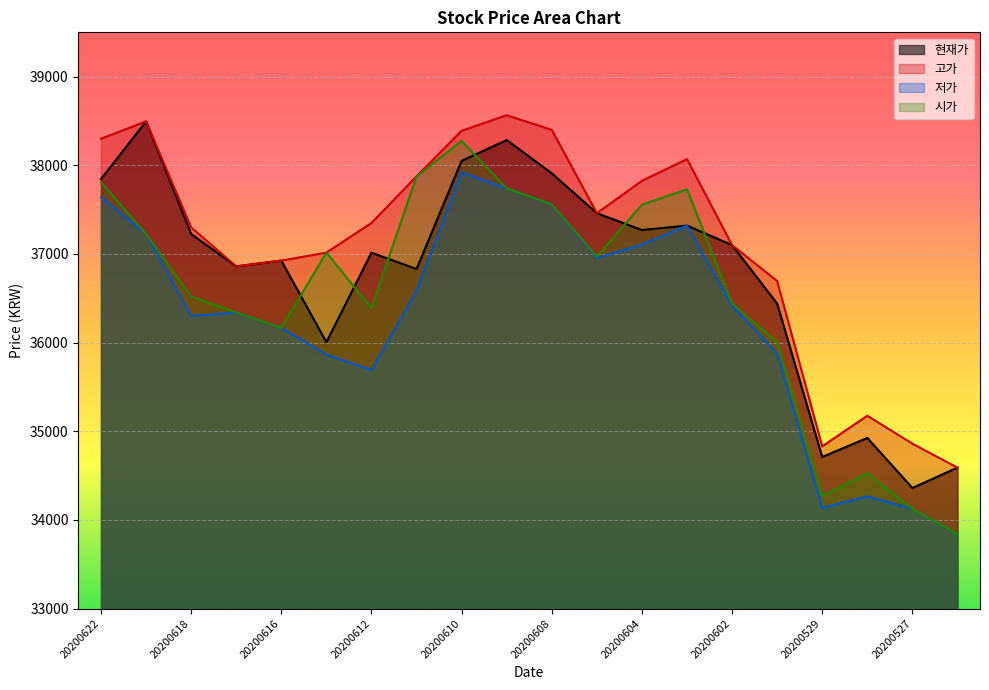

True or false: 현재가 and 저가 intersect in this chart.

False